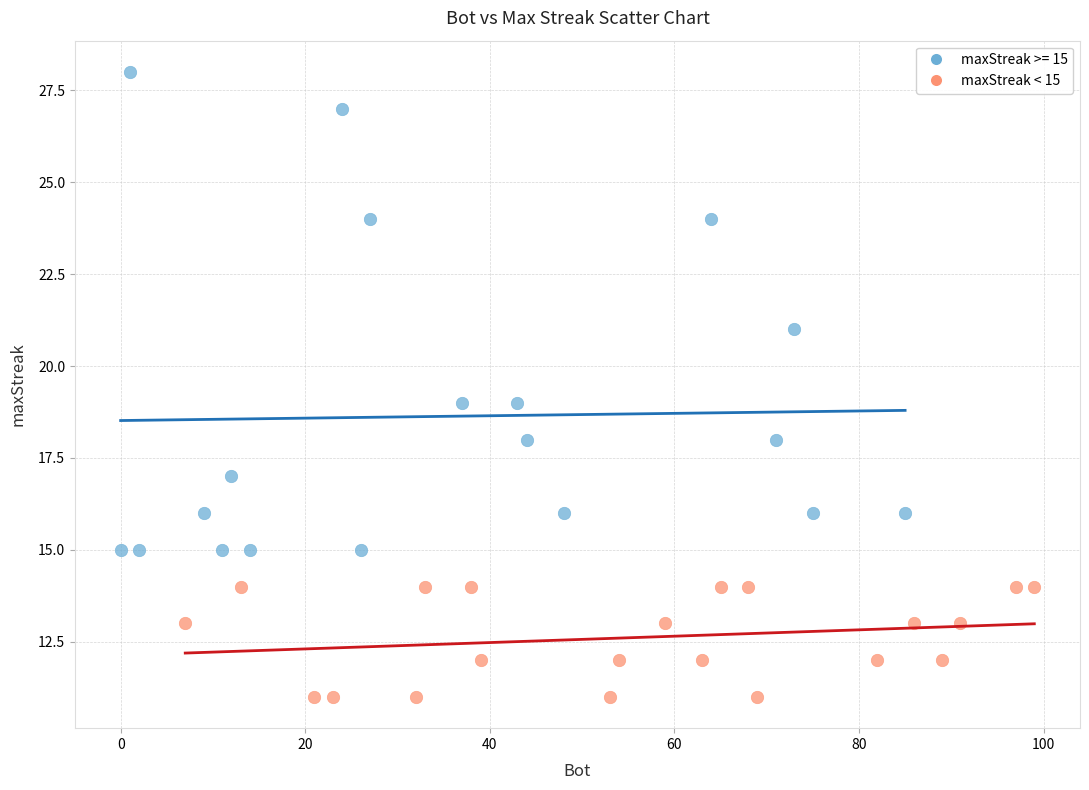

Which series reaches the minimum Y coordinate?

maxStreak < 15